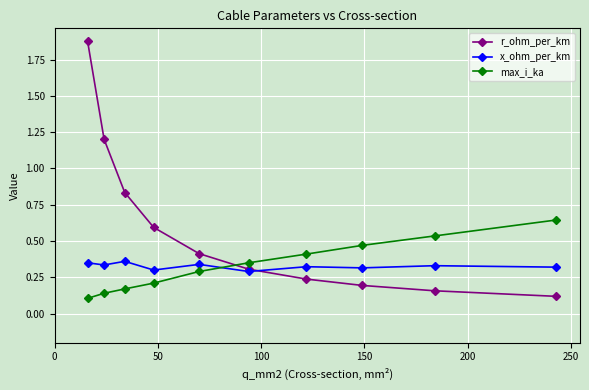

Which series has the largest total across all categories?

r_ohm_per_km